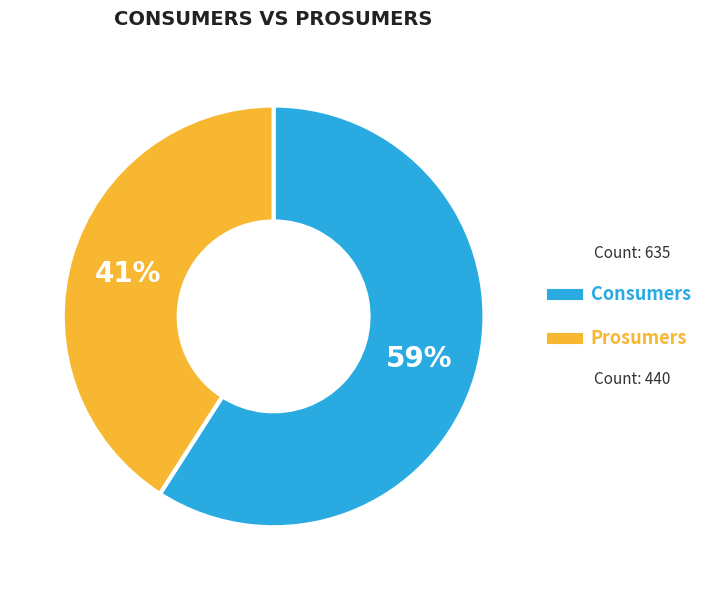

To the nearest percent, what percentage of the pie is Prosumers?

41%